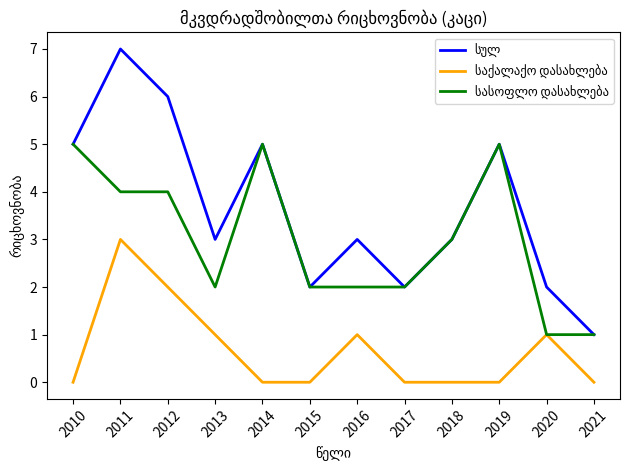

What is the difference between the highest and lowest values at 2011?

4